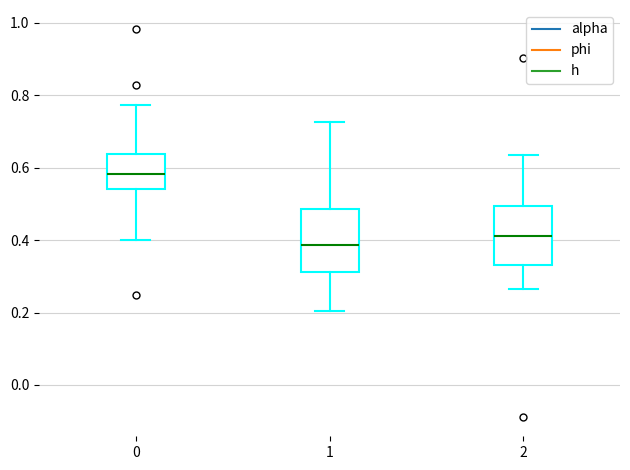

Reading left to right, read every box against the y-axis: the position of its median line, the range the box covers, and the ends of its whiskers. The values are not printed on the chart, so give them approximately, as read against the axis.

0: median 0.58, box 0.54 to 0.64, whiskers 0.40 to 0.78
1: median 0.38, box 0.32 to 0.48, whiskers 0.20 to 0.72
2: median 0.42, box 0.34 to 0.50, whiskers 0.26 to 0.64